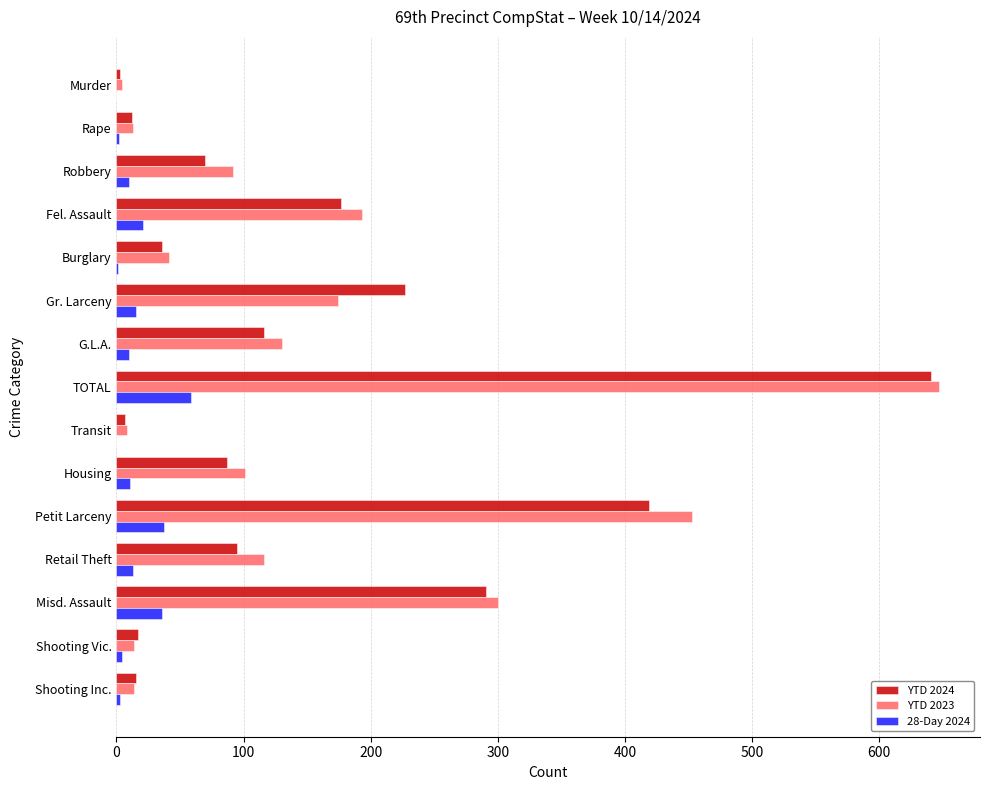

Is the value of 28-Day 2024 at Gr. Larceny greater than the value of YTD 2024 at Gr. Larceny?

No